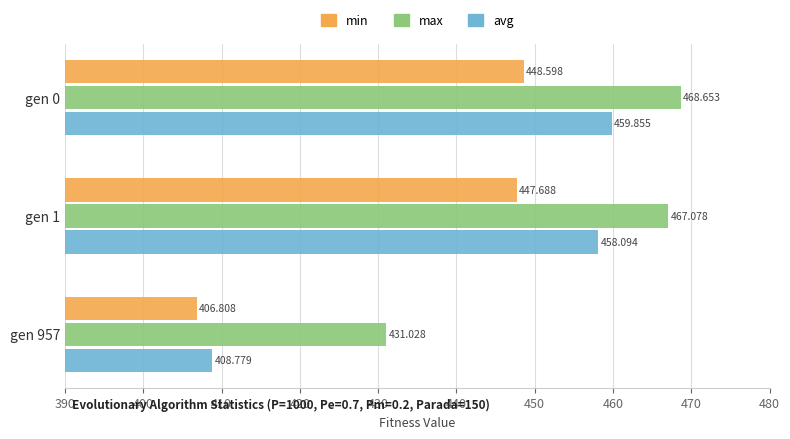

List the series in order of their peak value, highest first.

max, avg, min